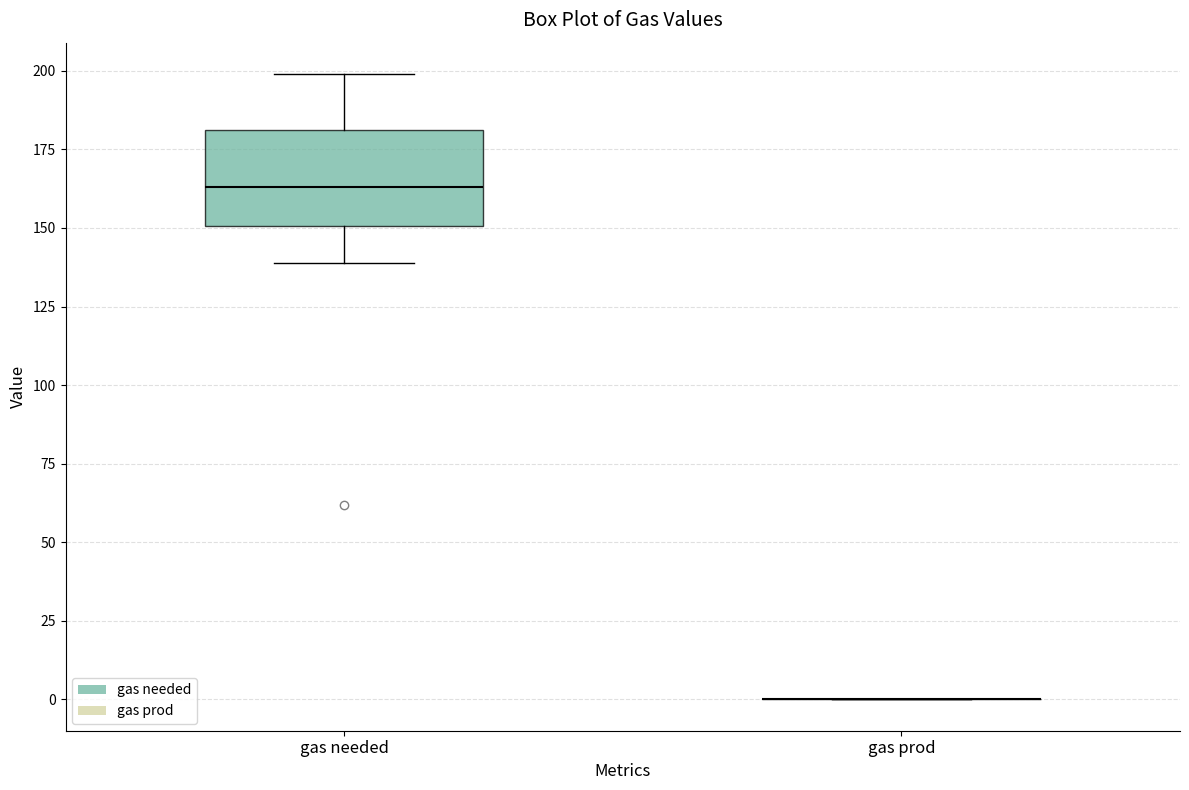

Reading left to right, transcribe this box plot: for each box, give where its median line is, the range the box spans, and where its two whiskers end, as read against the y-axis. The values are not printed on the chart, so give them approximately, as read against the axis.

gas needed: median 165, box 150 to 180, whiskers 140 to 200
gas prod: box collapsed to a line at 0, whiskers 0 to 0